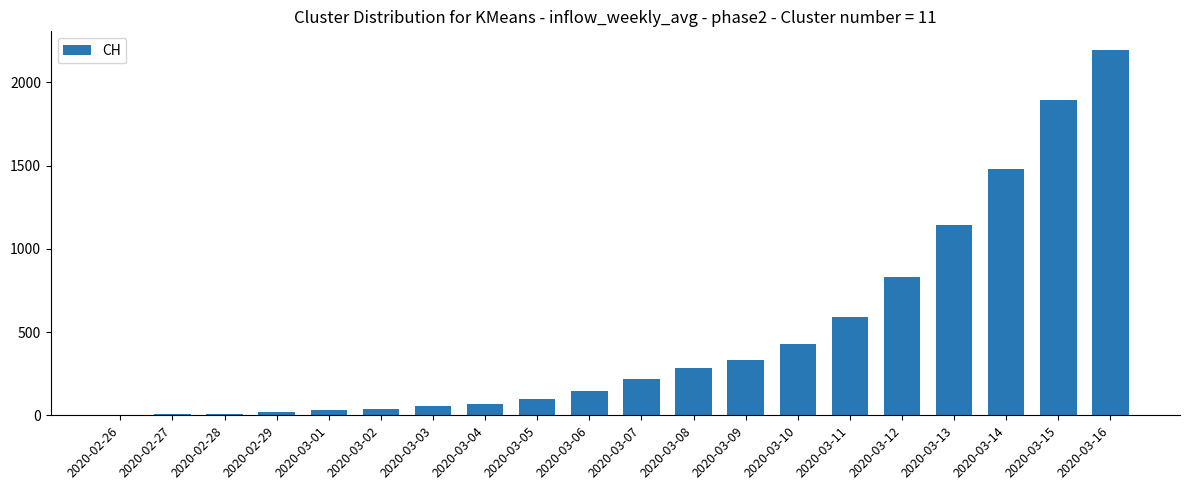

Approximately how many times larger is the value at 2020-03-04 compared to 2020-03-05?

0.7